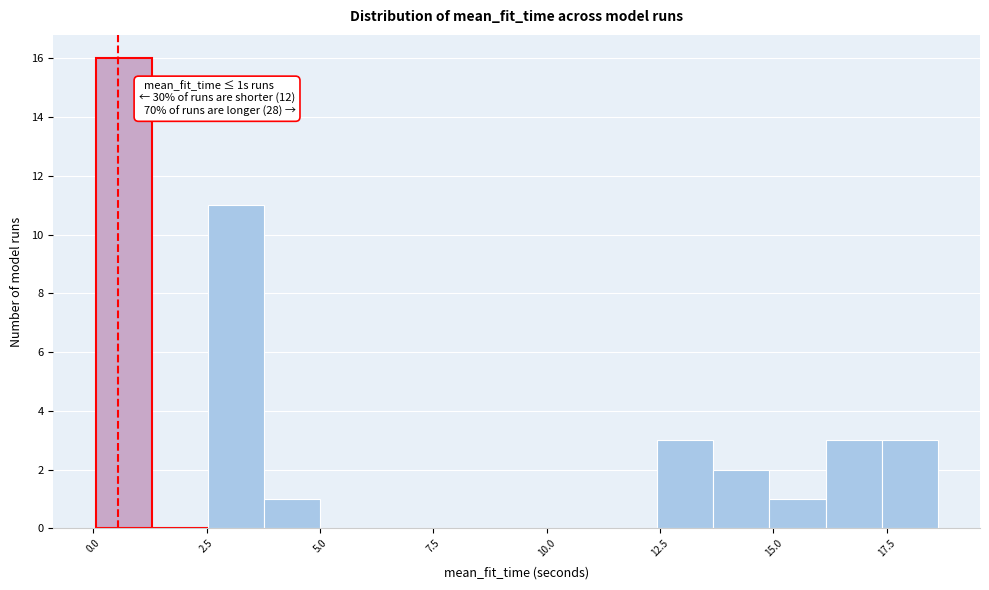

Around what value on the x-axis is the tallest bar? Give the approximate position of its centre, as read against the axis.

0.5